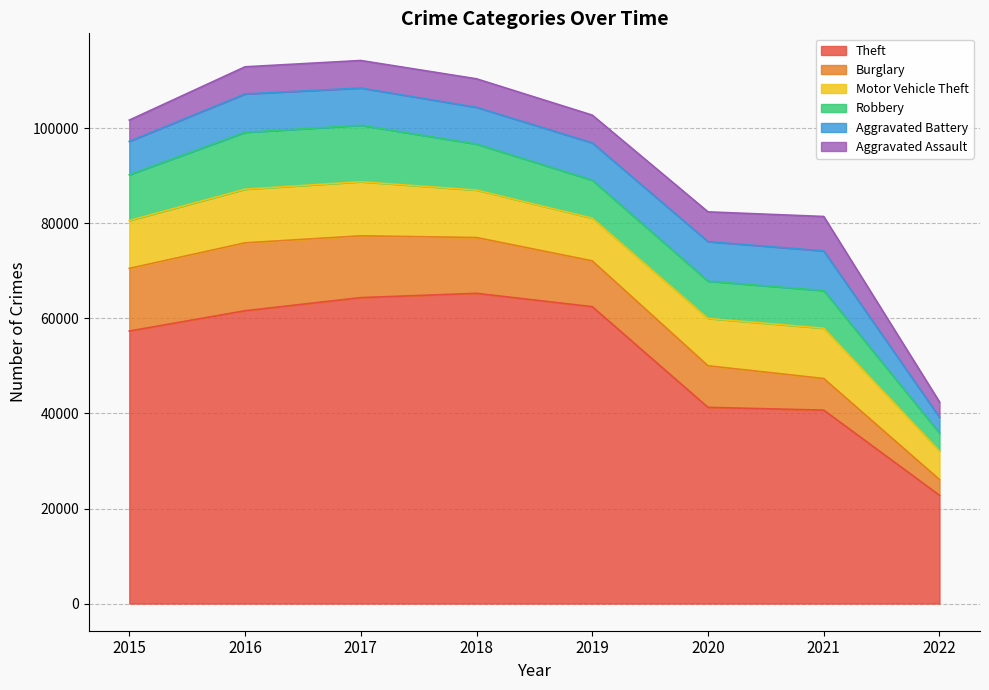

What are all the series names shown in the legend?

Theft, Burglary, Motor Vehicle Theft, Robbery, Aggravated Battery, Aggravated Assault